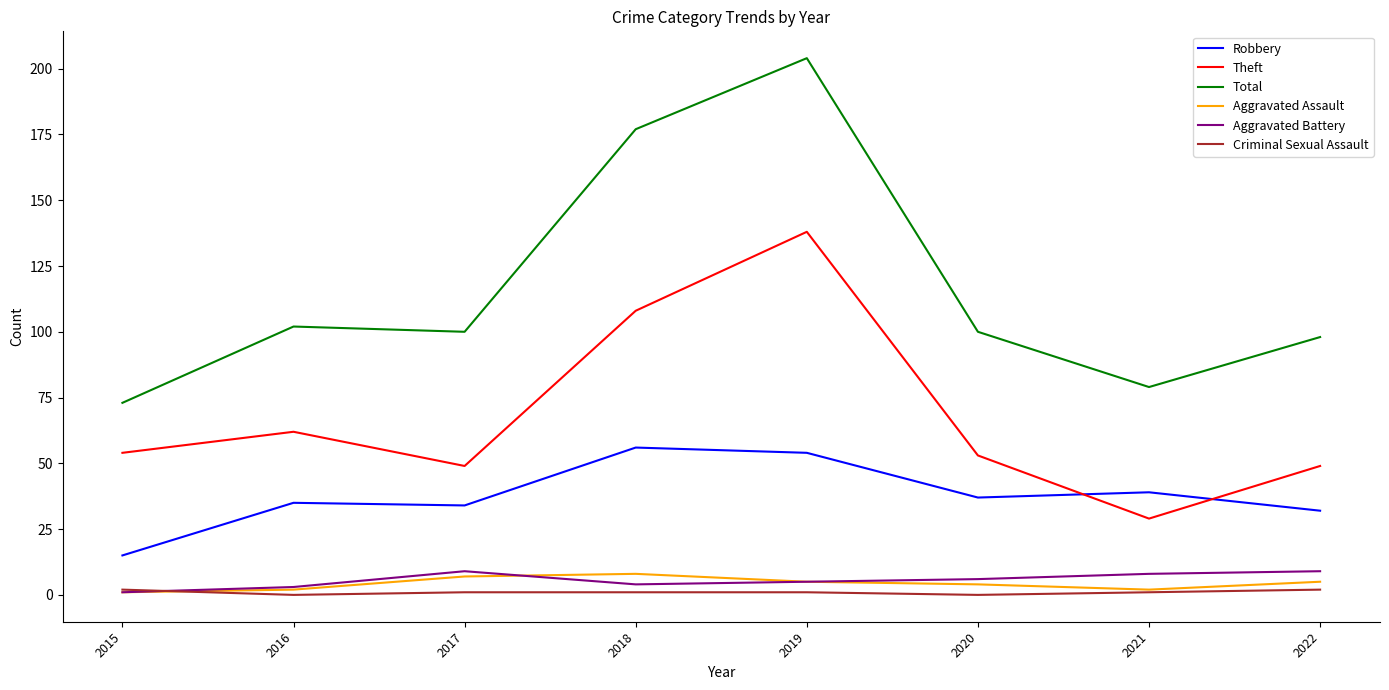

Reading right to left, transcribe all the data shown in this chart.

Robbery: 32	39	37	54	56	34	35	15
Theft: 49	29	53	138	108	49	62	54
Total: 98	79	100	204	177	100	102	73
Aggravated Assault: 5	2	4	5	8	7	2	1
Aggravated Battery: 9	8	6	5	4	9	3	1
Criminal Sexual Assault: 2	1	0	1	1	1	0	2